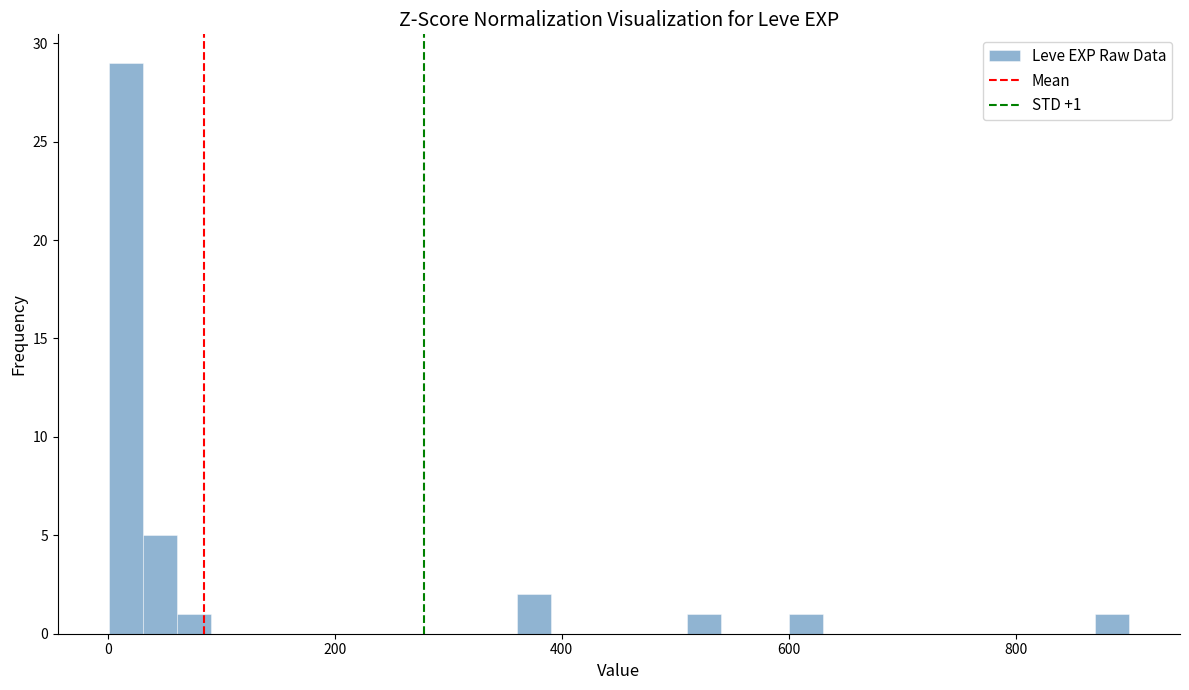

Read against the x-axis, roughly where is the centre of the tallest bar?

20